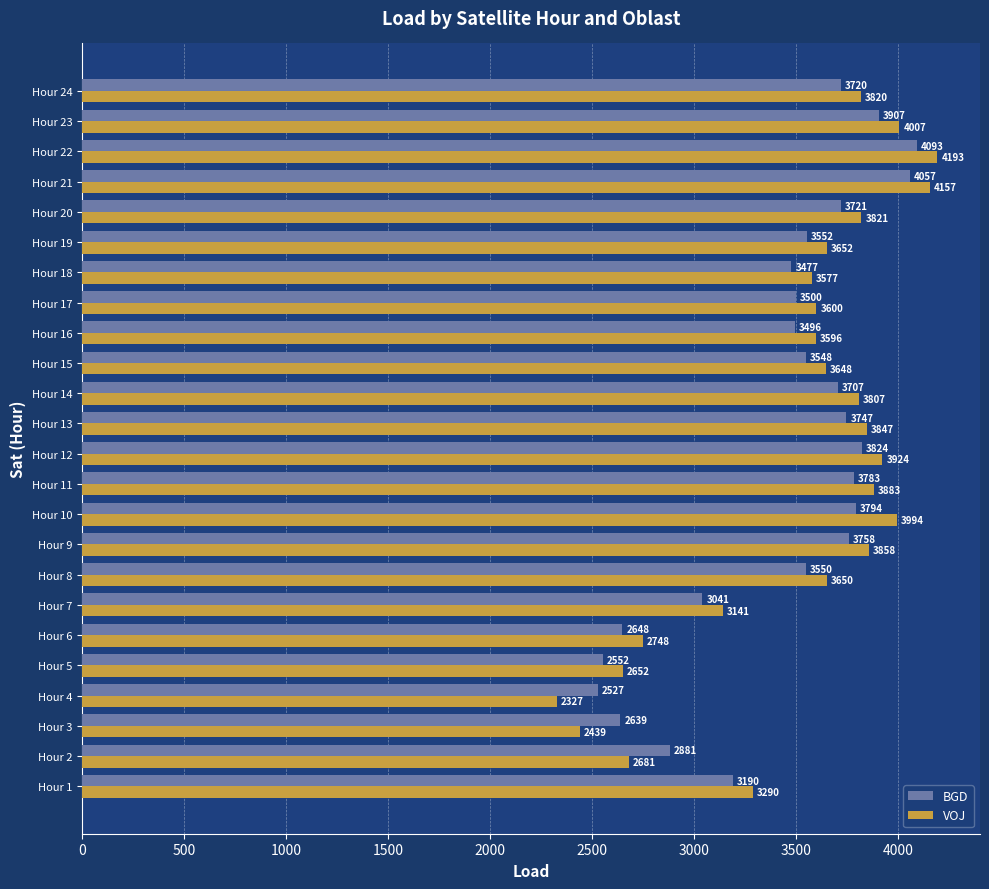

What is the average value of the VOJ series?

3513